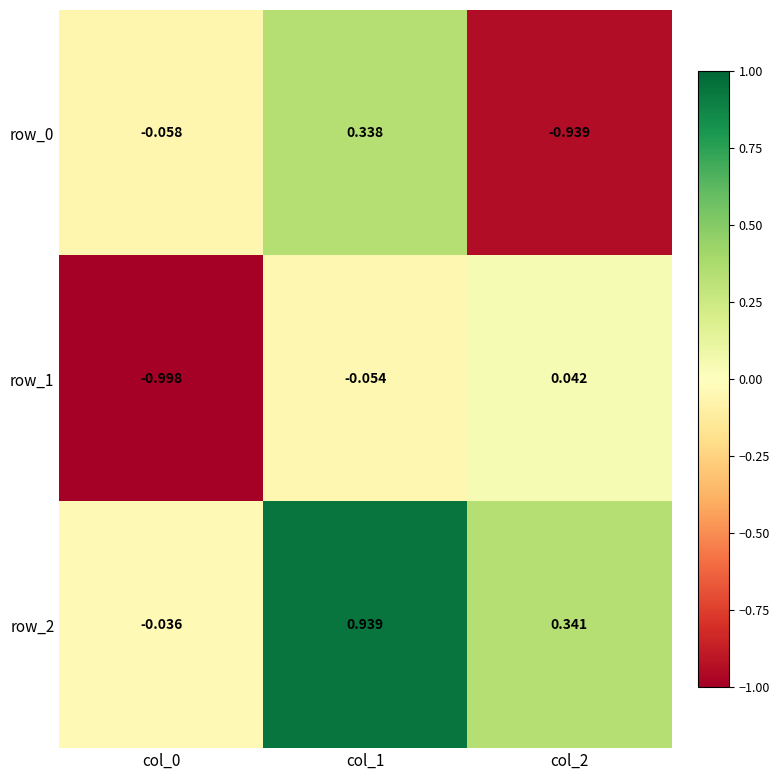

Is it true that row_1 equals -1.7 at col_0?

False